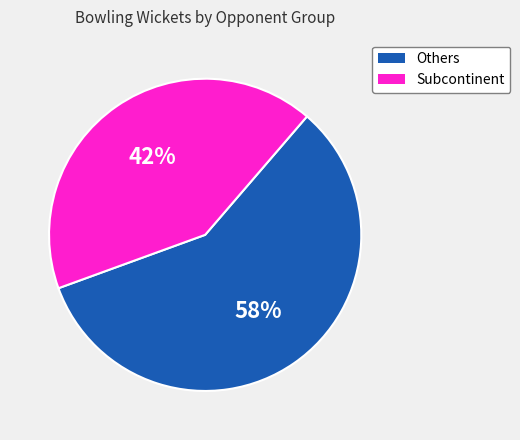

Does any single category account for the majority?

Yes